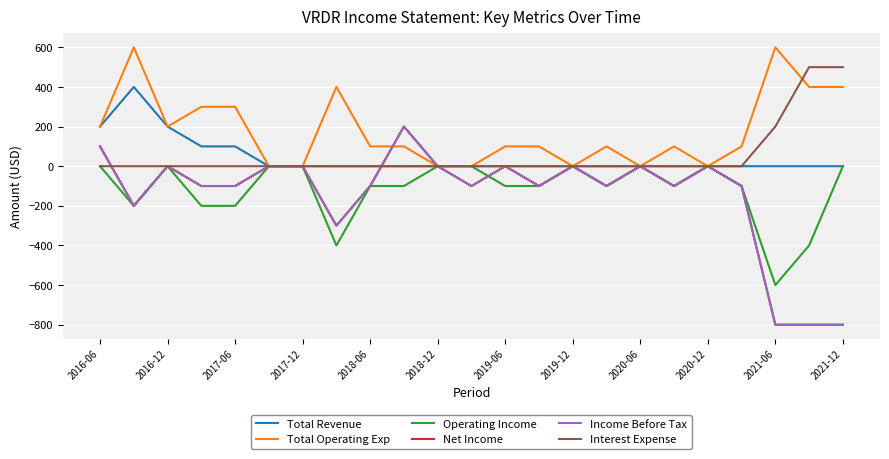

Which series has the largest total across all categories?

Total Operating Exp